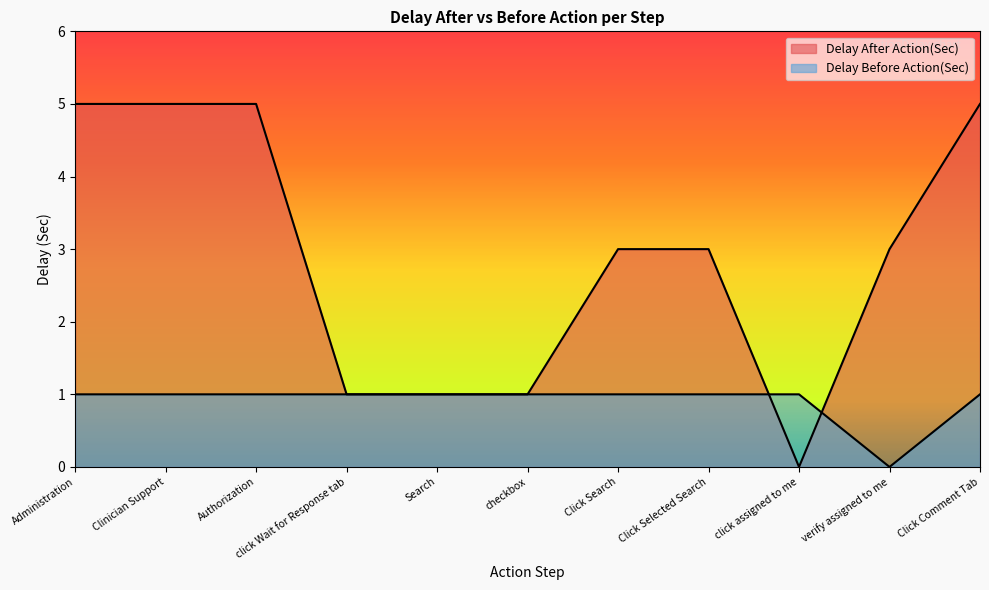

Rank the series by their maximum value, from lowest to highest.

Delay Before Action(Sec), Delay After Action(Sec)